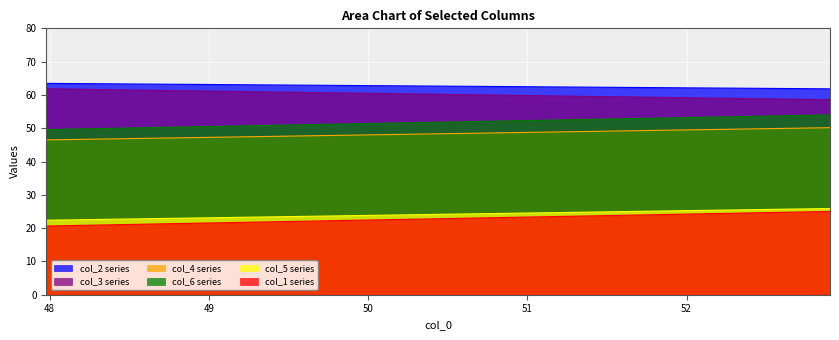

The col_6 series shows 54.0 at Row 1. True or false?

True